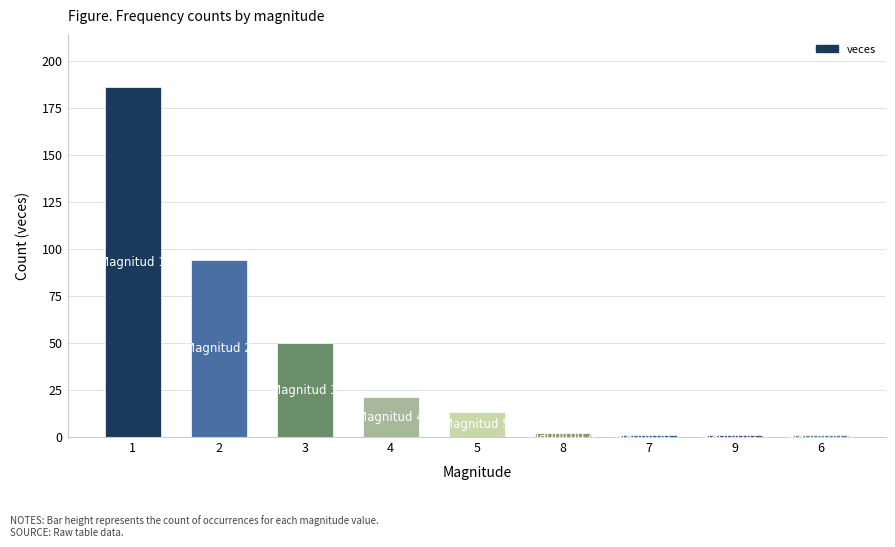

True or false: the data shows 2 at 8.

True